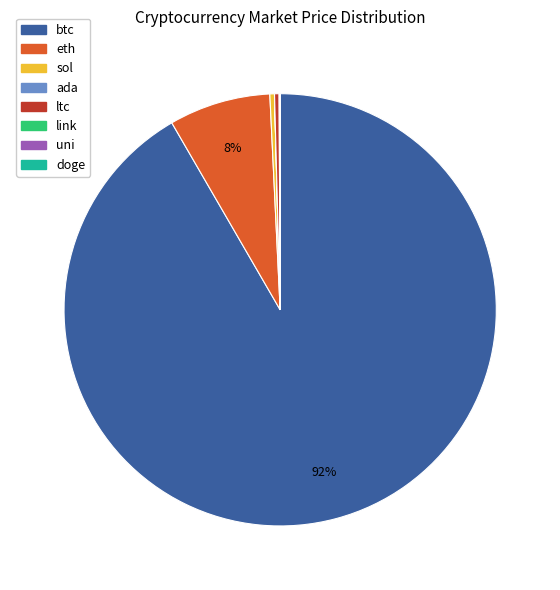

Is there a majority slice in this chart?

Yes